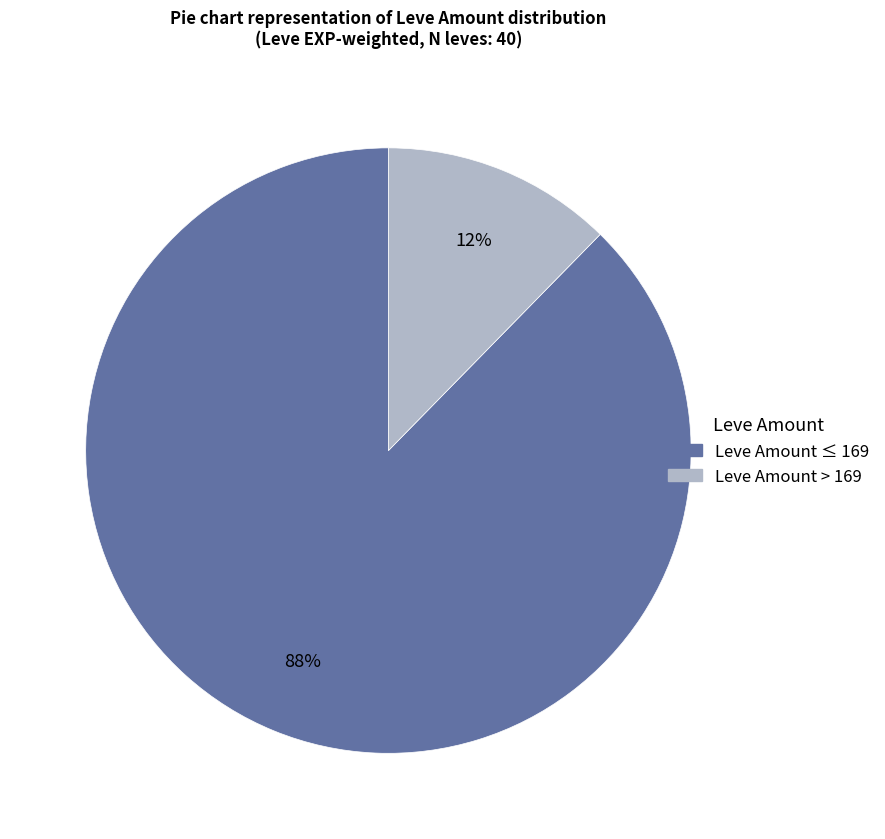

Is there a majority slice in this chart?

Yes